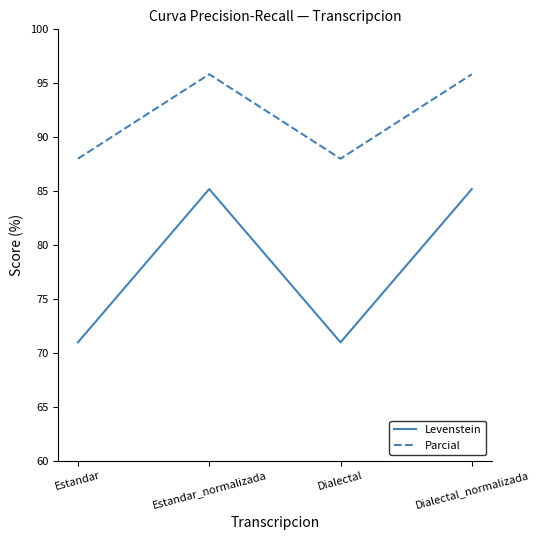

What position from the left is Estandar_normalizada?

2